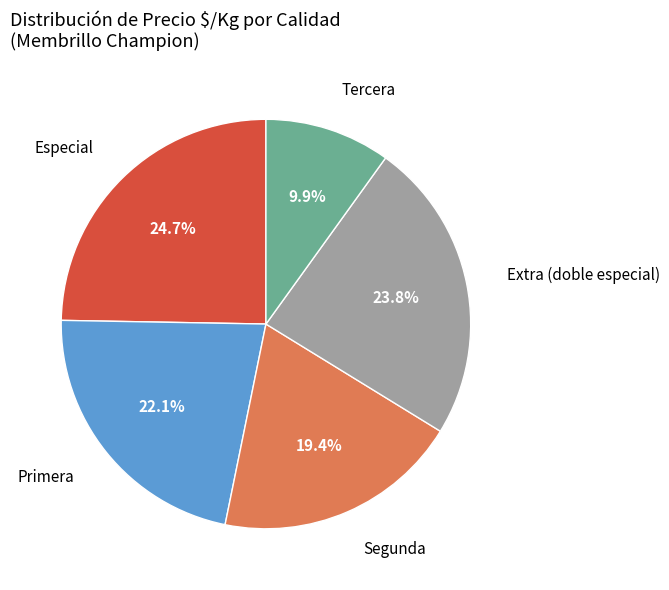

Count the number of slices in the pie.

5